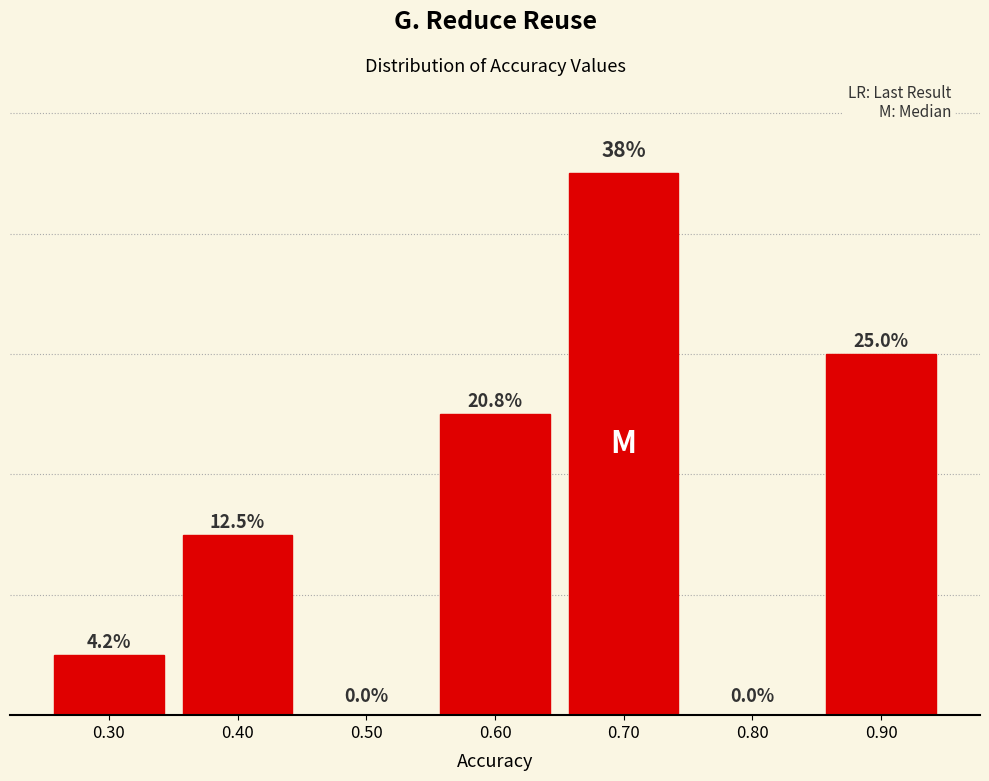

Are the bars horizontal?

No